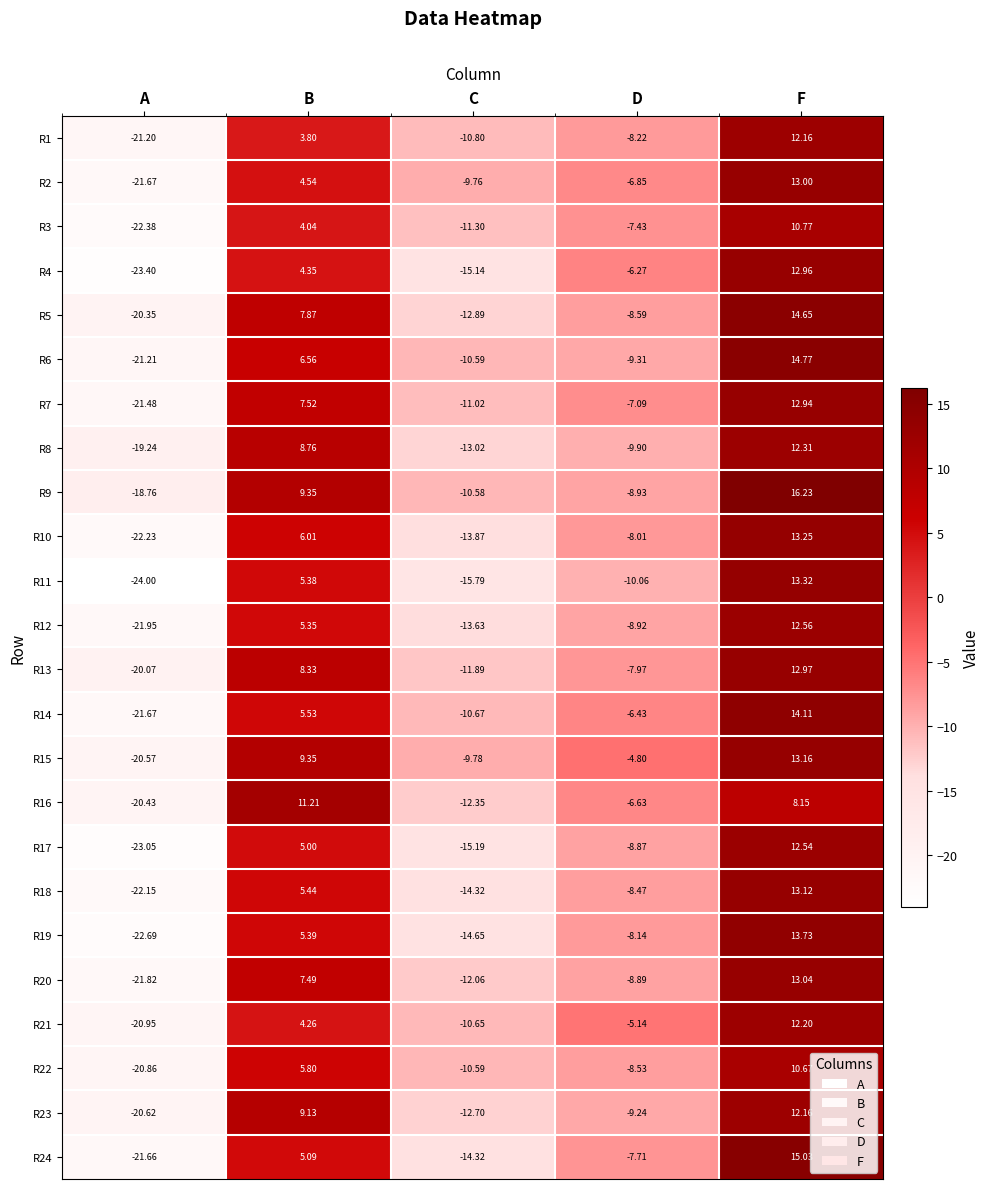

At which category is the sum across all series the highest?

F